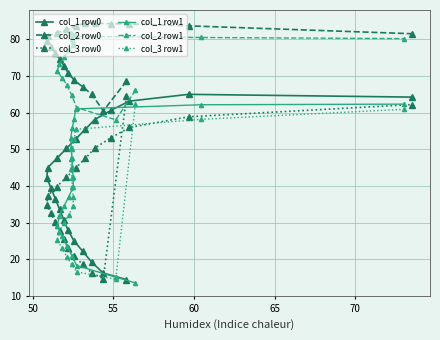

What is the minimum value for col_2 row0?

60.5